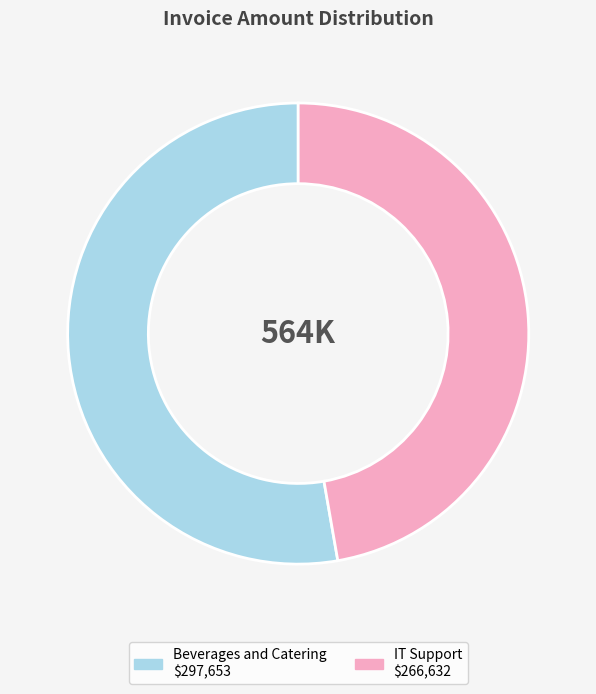

Which has a higher value, Beverages and Catering or IT Support?

Beverages and Catering